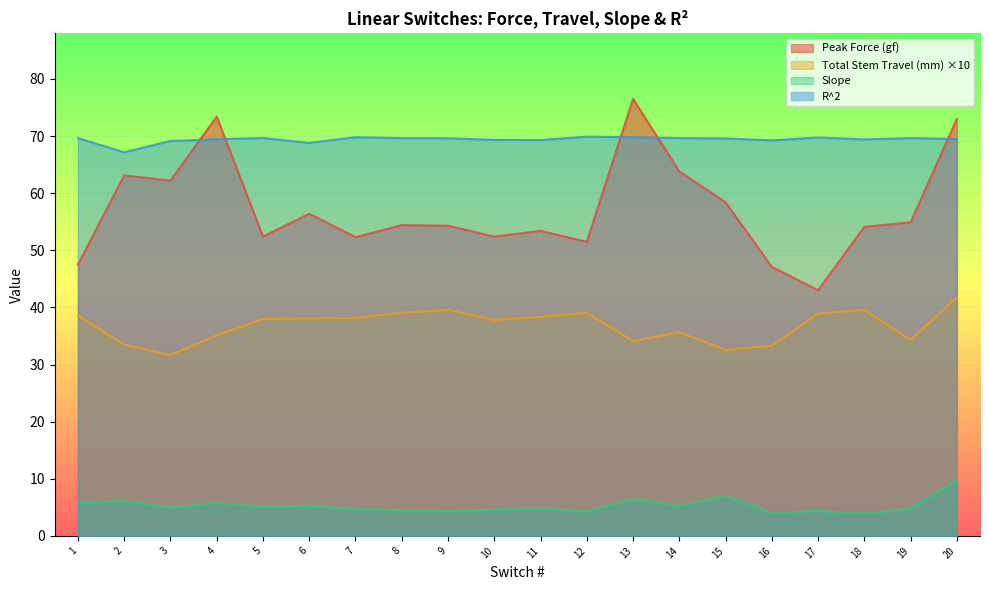

What is the smallest value displayed?

3.9